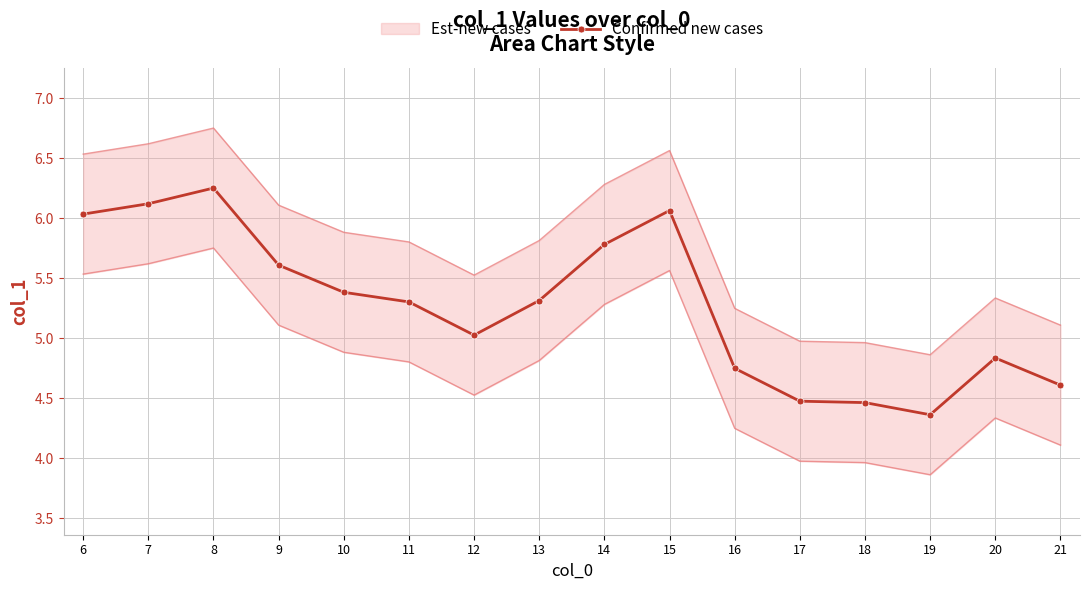

Which has a higher value, 16 or 8?

8